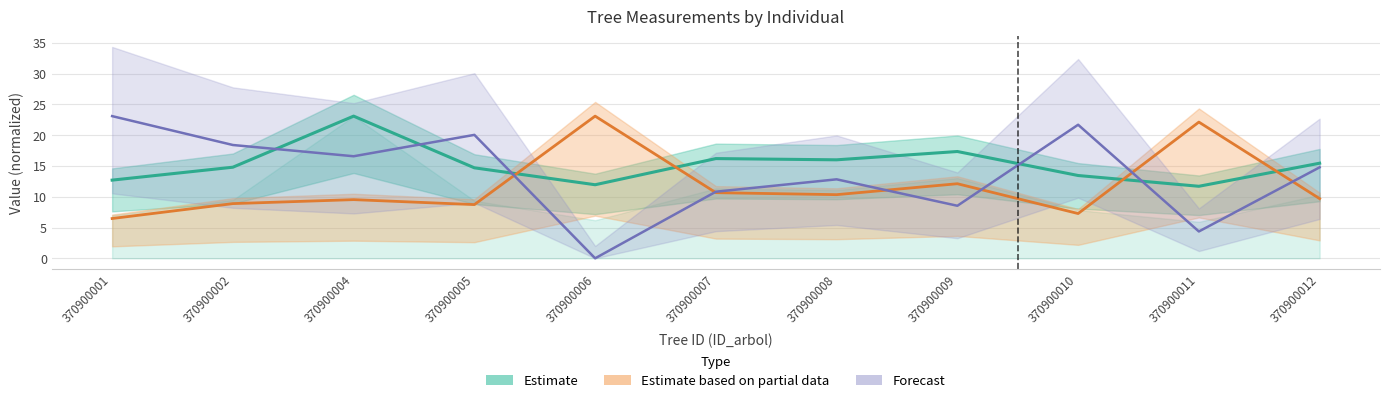

Where does the bal series first go above 14?

370900001